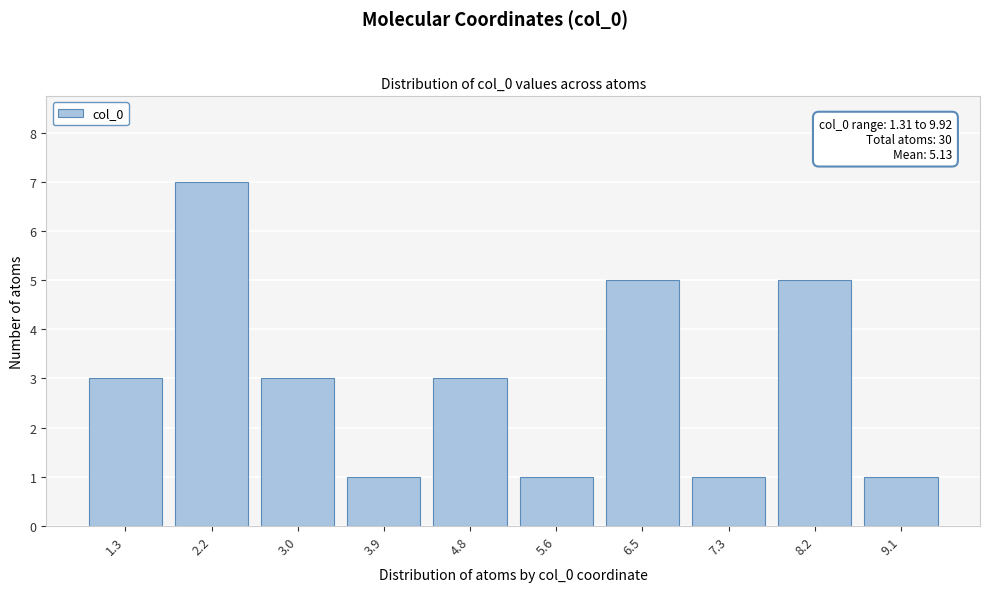

Reading left to right, what are all the values shown in this chart?

3	7	3	1	3	1	5	1	5	1